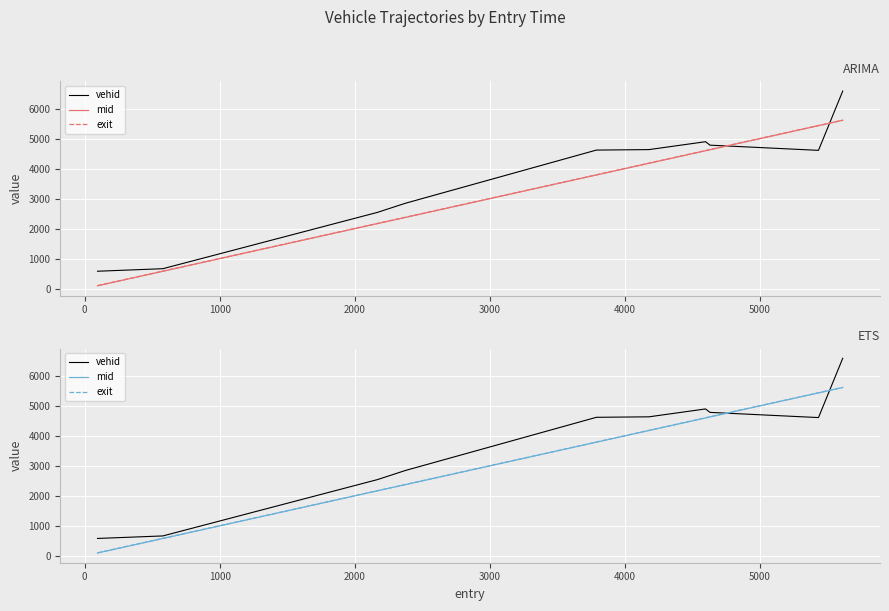

How many lines are shown in the chart?

3